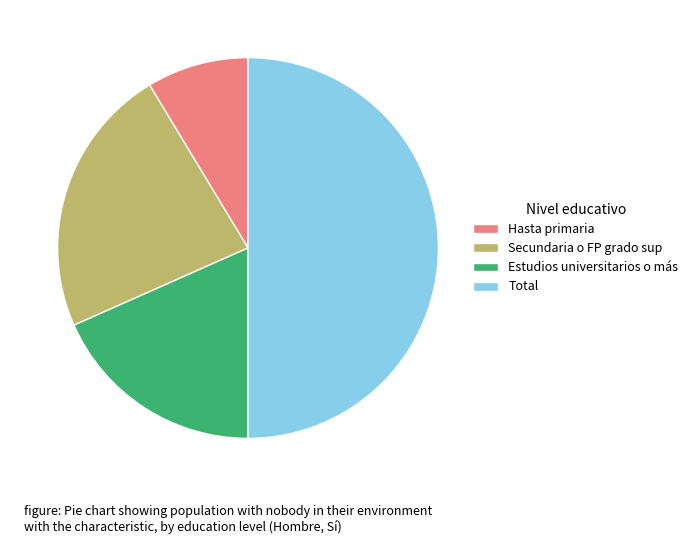

Which category has the smallest portion of the pie?

Hasta primaria